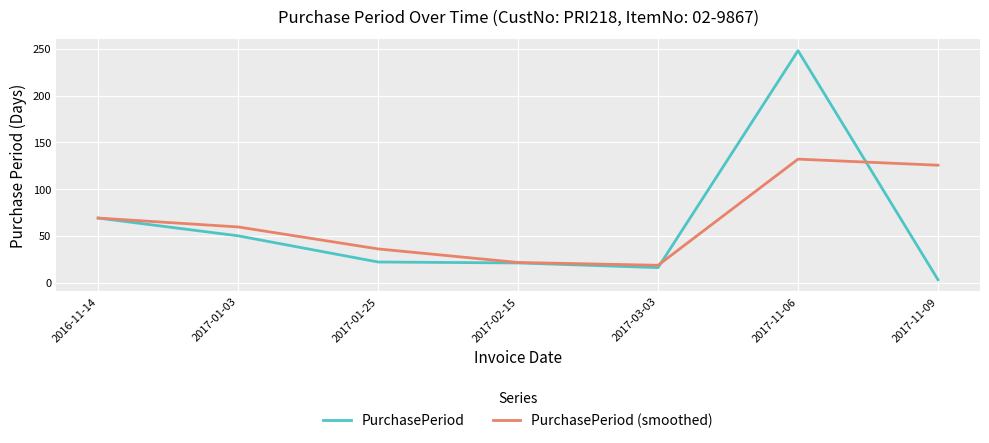

The PurchasePeriod (smoothed) series shows 95.3 at 2016-11-14. True or false?

False